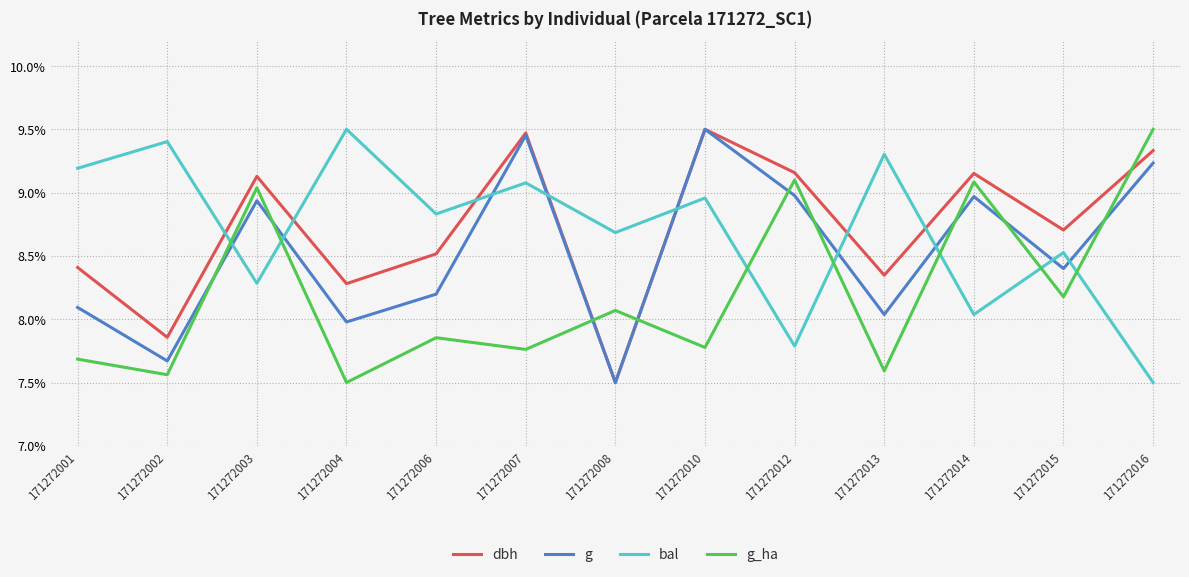

At which label does g first exceed 8?

171272001